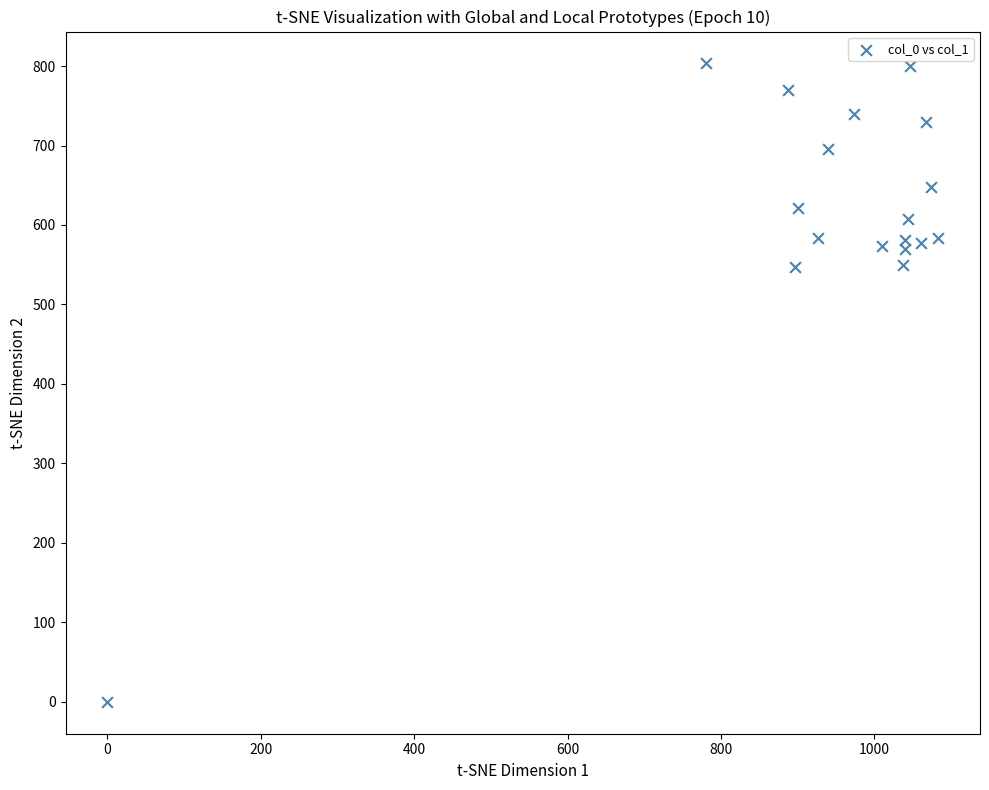

What is the range of X values (max minus min)?

1083.3